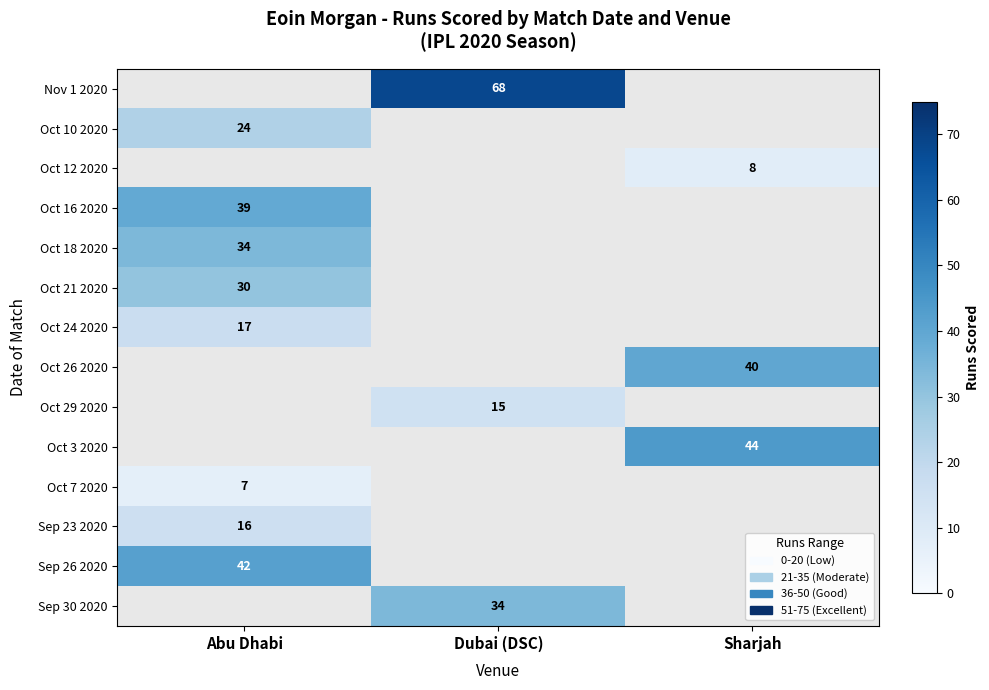

True or false: Sep 30 2020 has a value of 14 at Dubai (DSC).

False